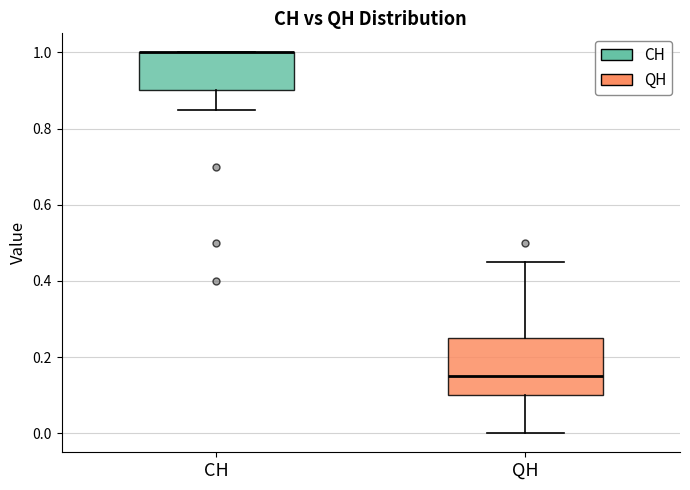

Which box is the tallest, from its lower edge to its upper edge?

QH